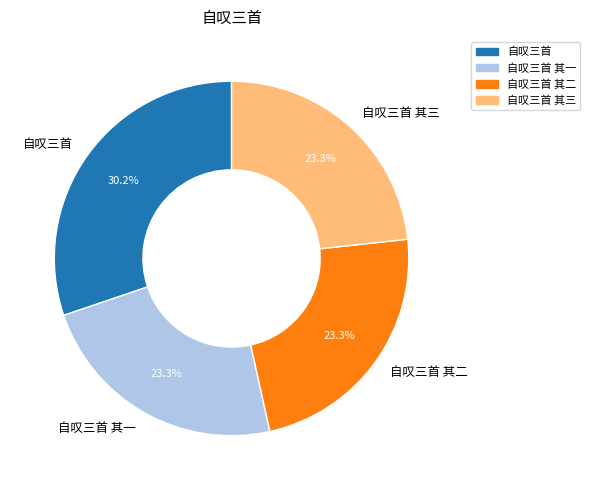

Which has a higher value, 自叹三首 or 自叹三首 其二?

自叹三首